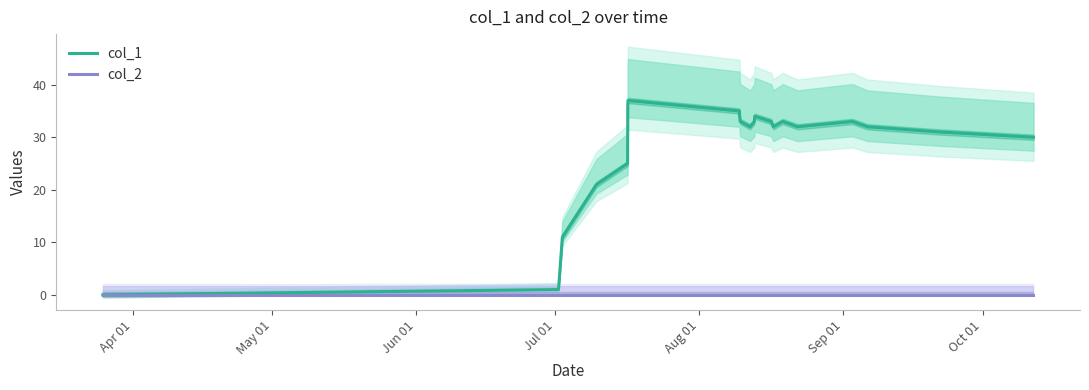

Reading right to left, list all the values displayed in this chart.

col_1: 30	31	32	33	32	33	32	33	34	33	32	33	34	35	37	36	25	21	11	1	0
col_2: 0	0	0	0	0	0	0	0	0	0	0	0	0	0	0	0	0	0	0	0	0